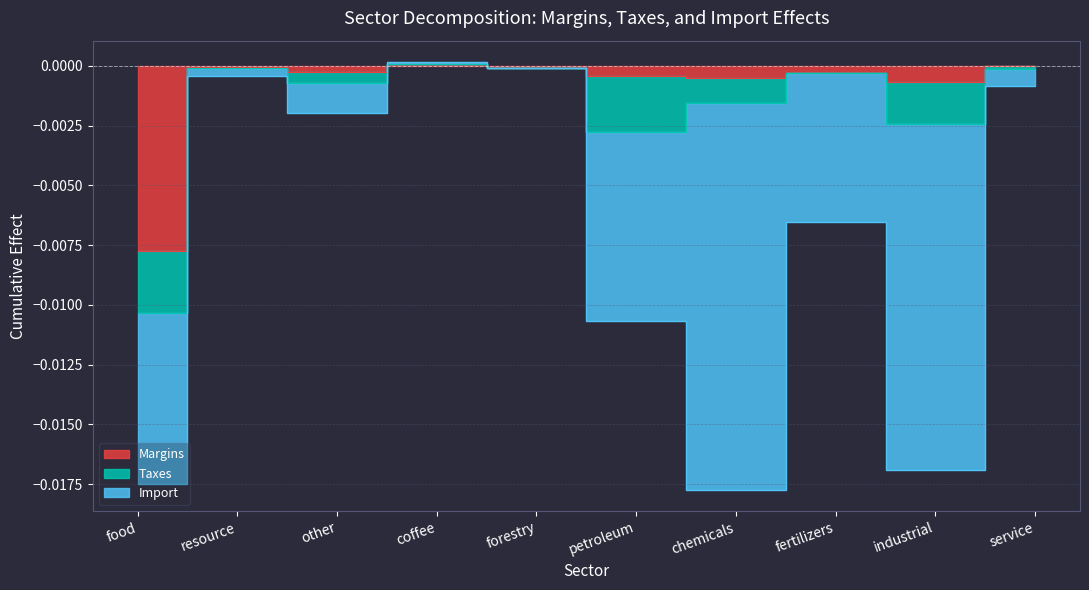

Where is the first local maximum for Margins?

resource